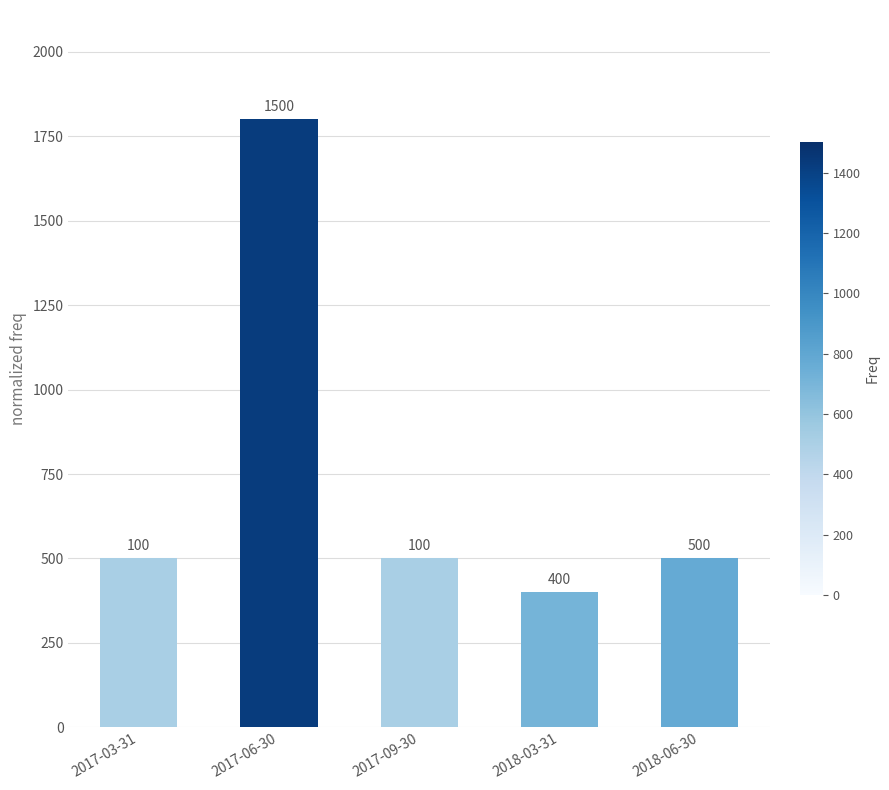

How many bars are there in total?

5